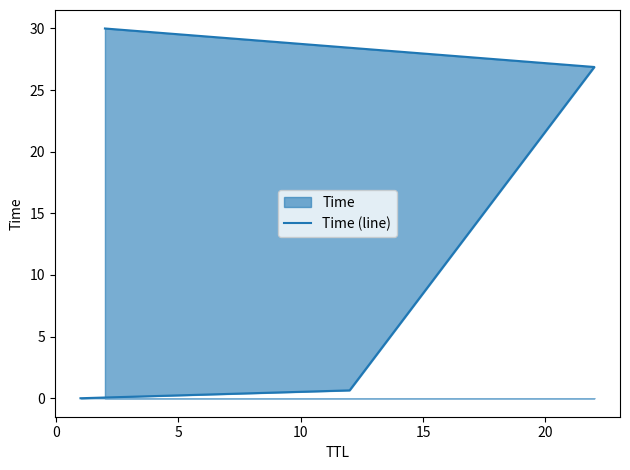

What position from the left is 5?

3